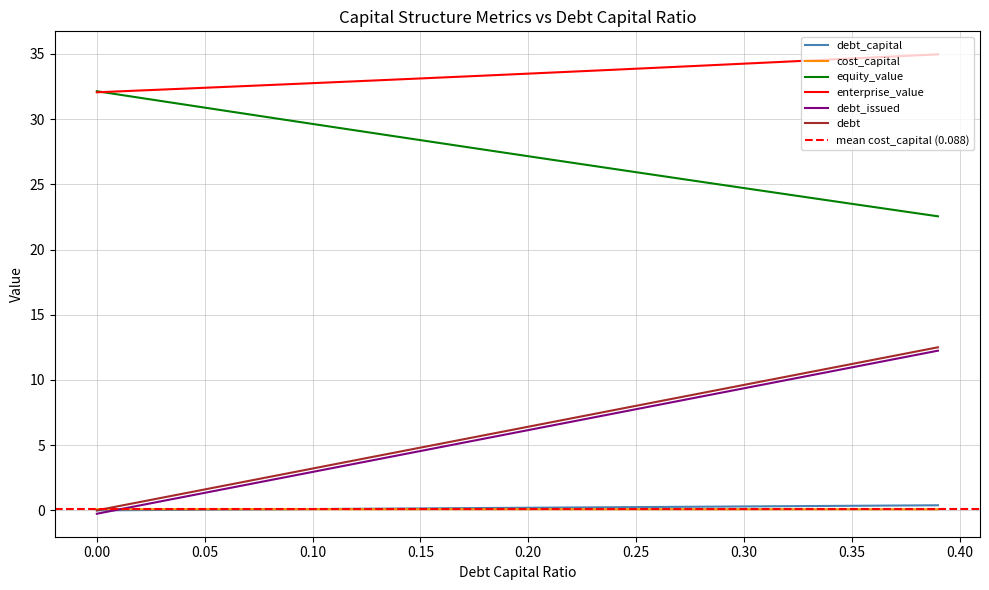

The value of enterprise_value at 0.38 is 49.0. True or false?

False